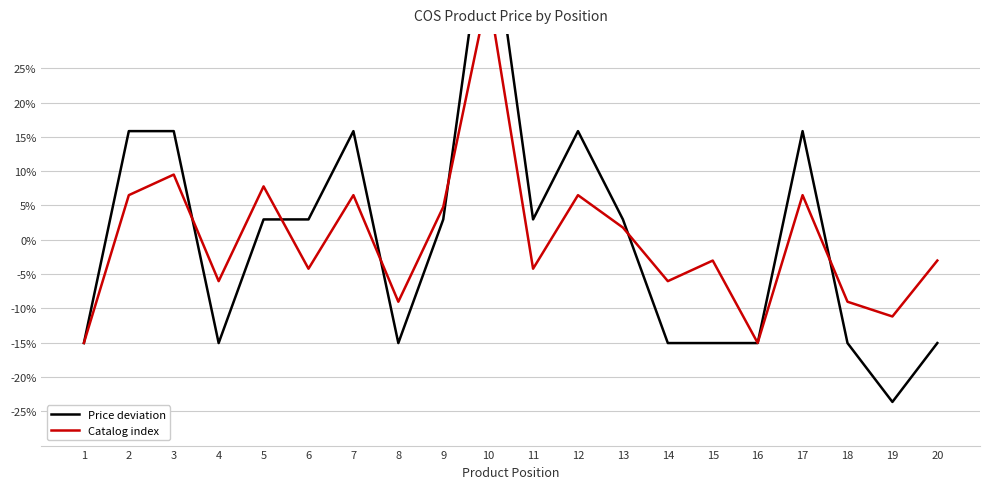

Reading left to right, transcribe all the data shown in this chart.

Price deviation: -15.1	15.8	15.8	-15.1	3.0	3.0	15.8	-15.1	3.0	50.2	3.0	15.8	3.0	-15.1	-15.1	-15.1	15.8	-15.1	-23.6	-15.1
Catalog index: -15.0	6.5	9.5	-6.0	7.8	-4.2	6.5	-9.0	4.8	36.1	-4.2	6.5	1.8	-6.0	-3.0	-15.0	6.5	-9.0	-11.2	-3.0